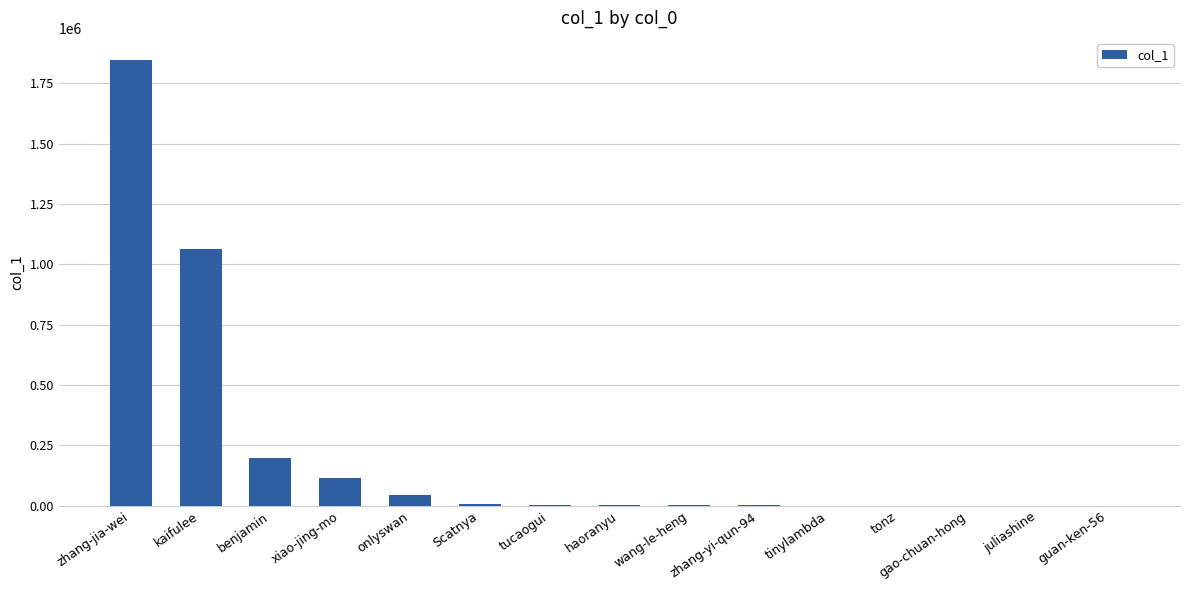

Approximately how many times larger is the value at onlyswan compared to tonz?

83.2